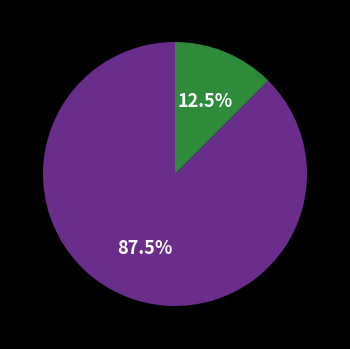

Is there a majority slice in this chart?

Yes